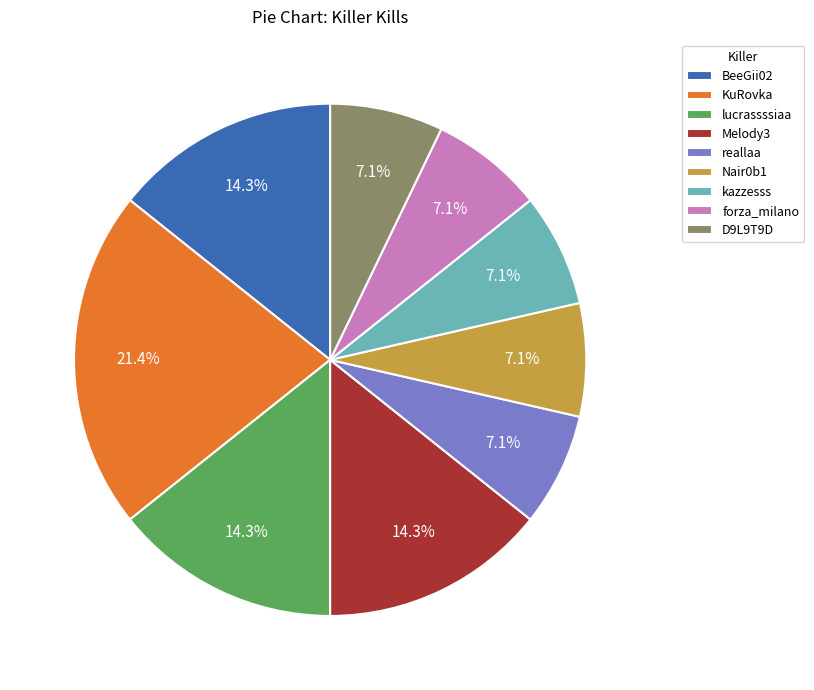

Is there a majority slice in this chart?

No